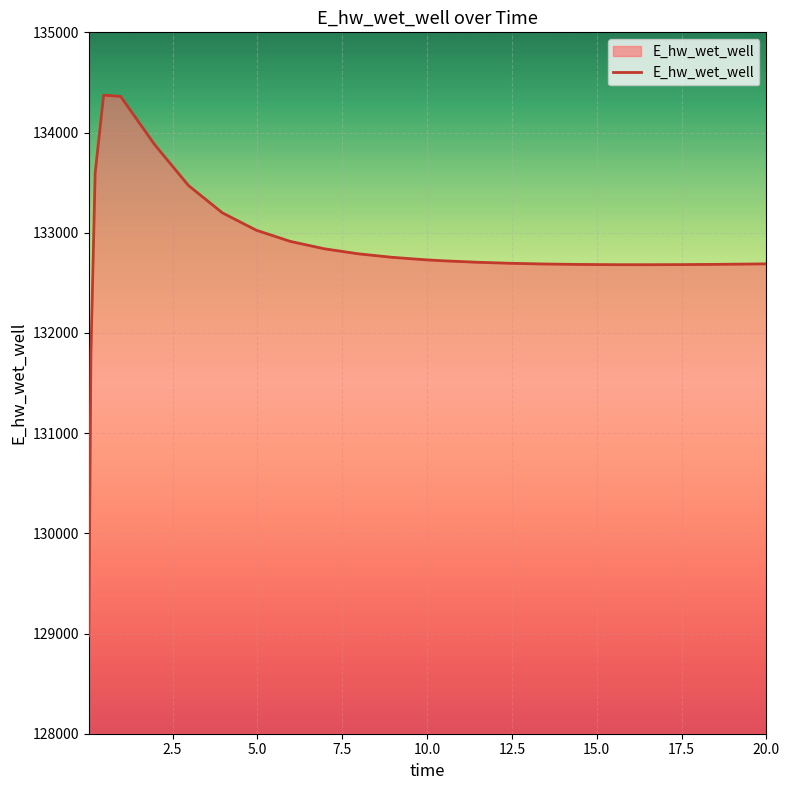

How many categories are shown in the chart?

25